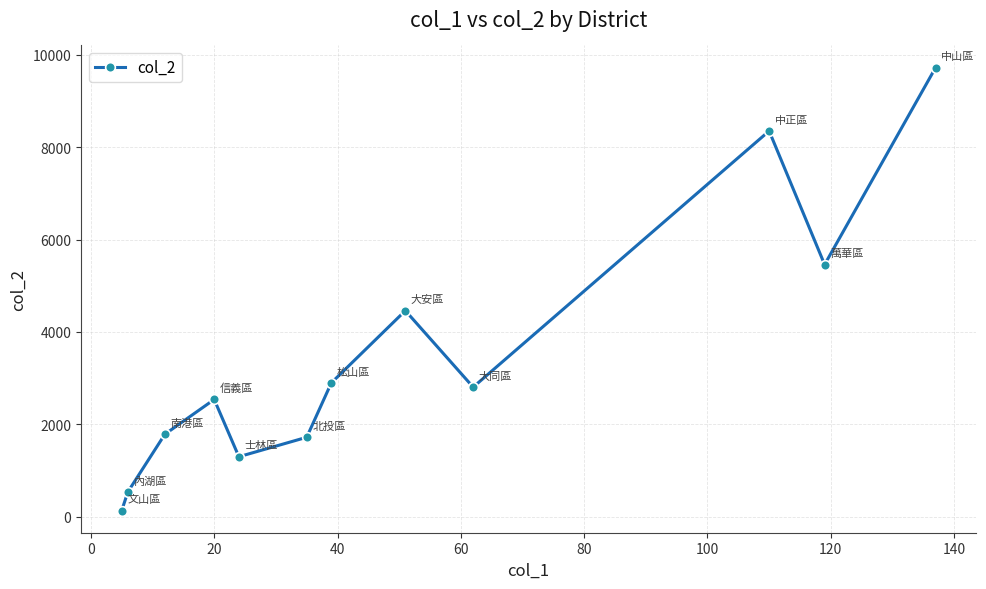

What is the greatest value displayed?

9725